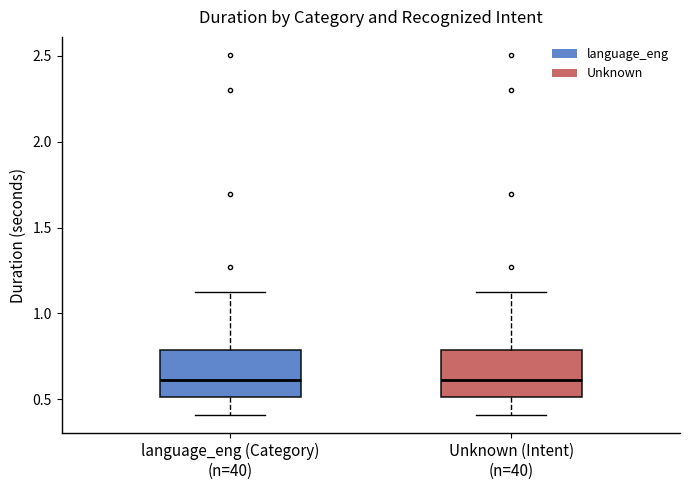

Where does the lower whisker of the box for language_eng (Category) (n=40) end on the y-axis? The values are not printed on the chart, so give them approximately, as read against the axis.

0.4